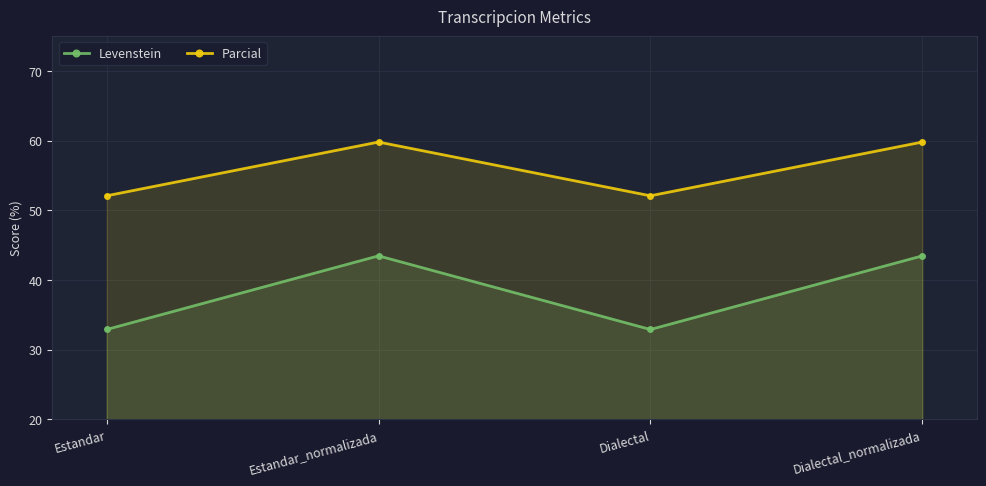

Rank the categories by Parcial value from highest to lowest.

Estandar_normalizada, Dialectal_normalizada, Estandar, Dialectal